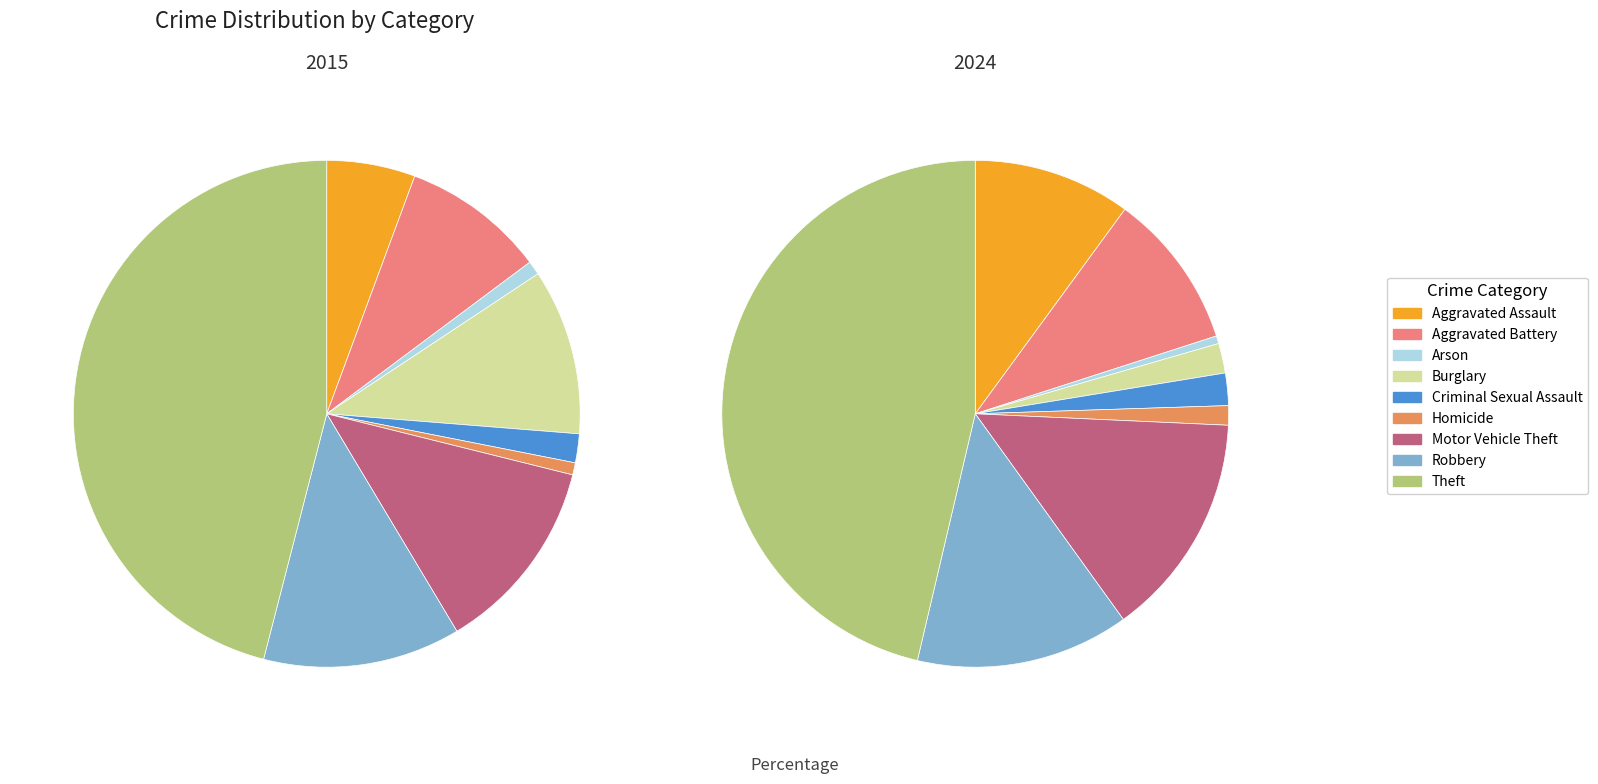

Is it true that 2 is 1% of the pie?

False